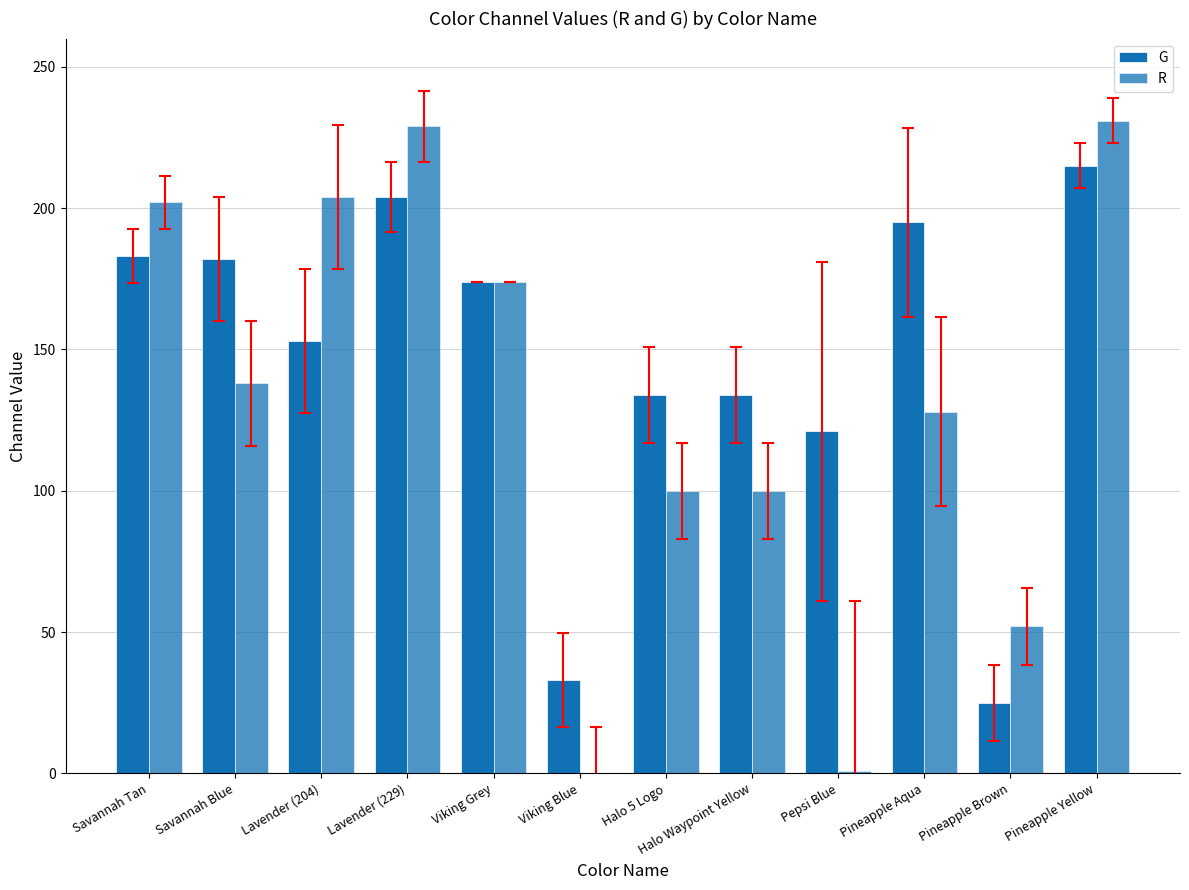

Does the chart contain stacked bars?

No